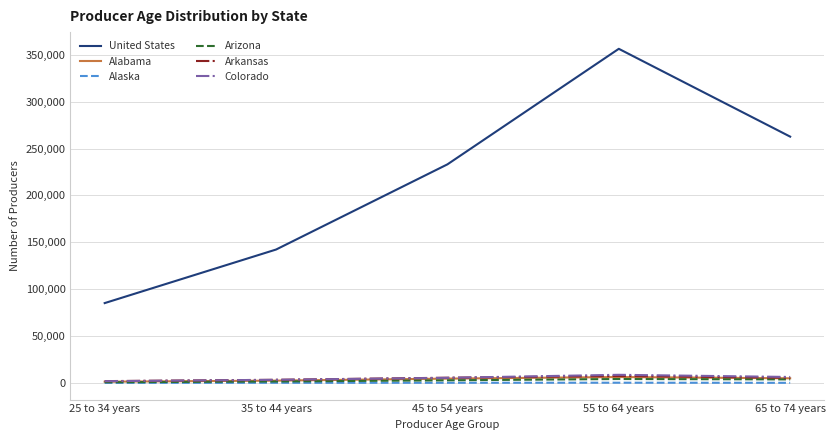

Read the Colorado value at 25 to 34 years.

1876